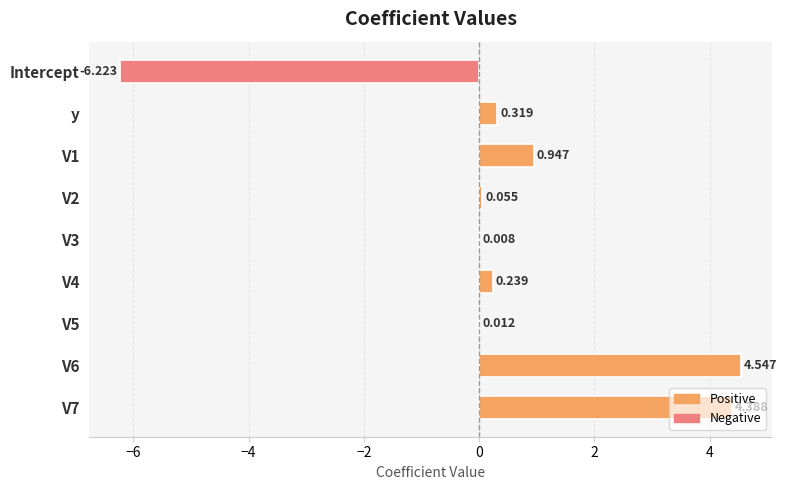

What is the difference between the maximum and minimum values?

10.8